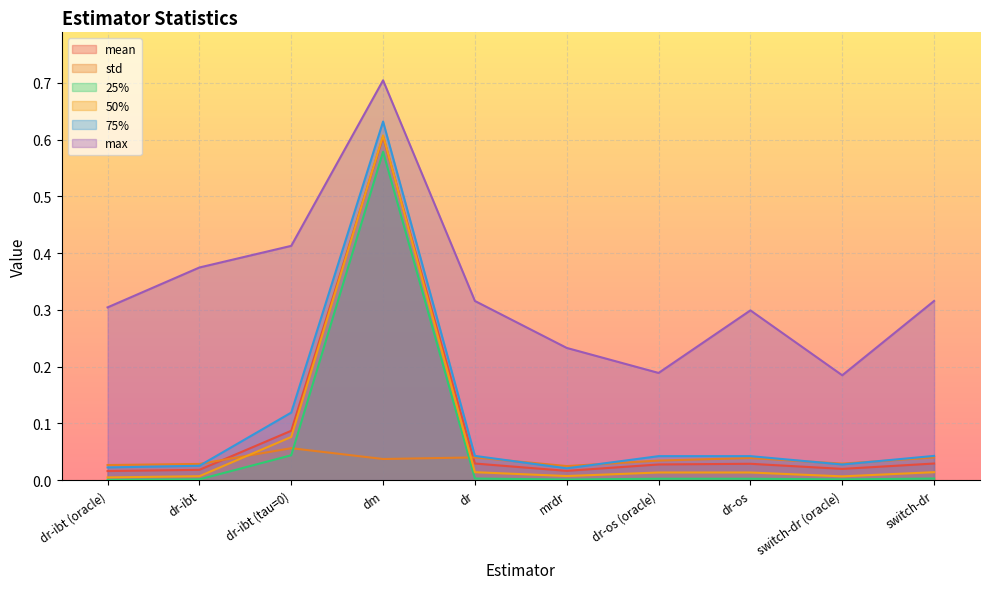

Does the chart display data point markers on the line(s)?

No